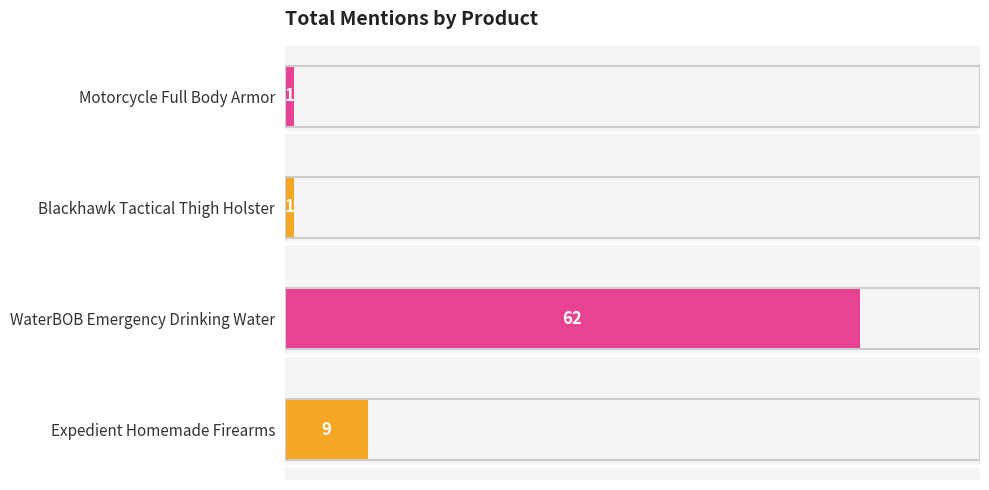

True or false: the data shows 14 at Expedient Homemade Firearms.

False